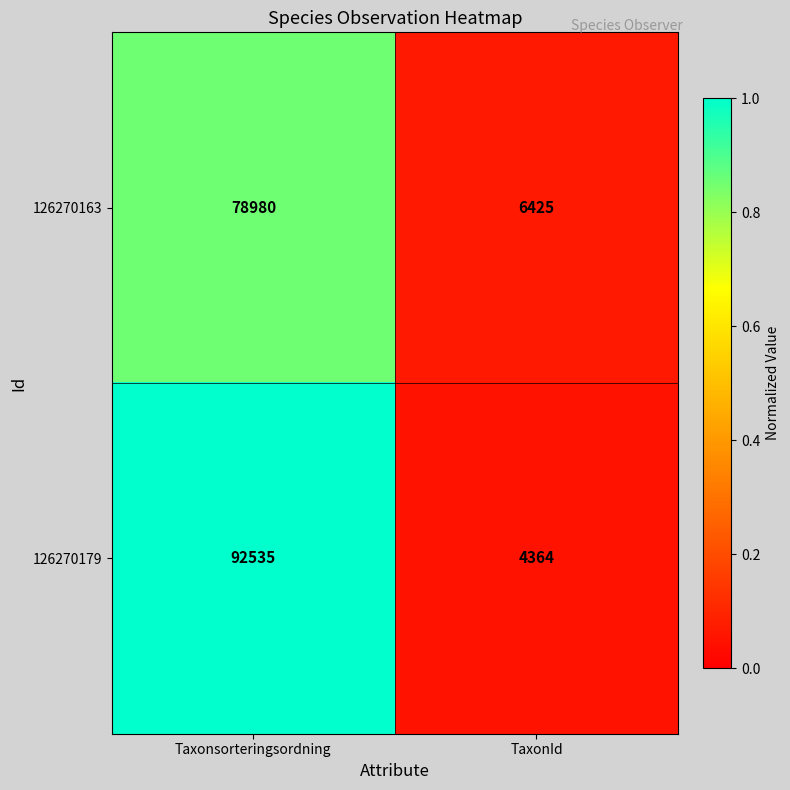

True or false: 126270179 has a value of 6498 at TaxonId.

False